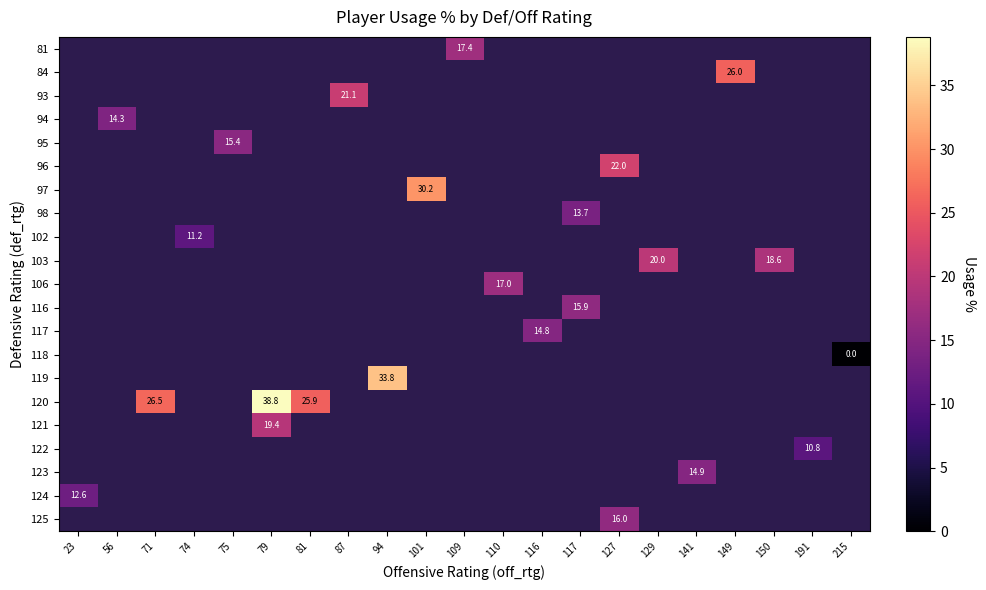

Which has a higher value, 129 or 81?

81